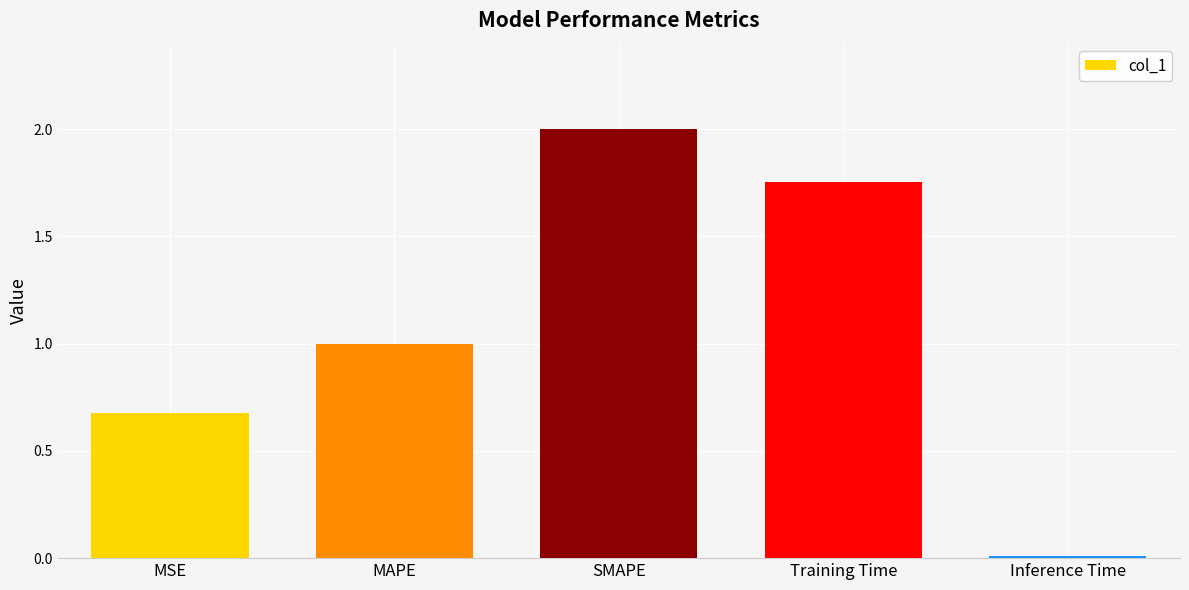

What is the maximum value shown in the chart?

2.0